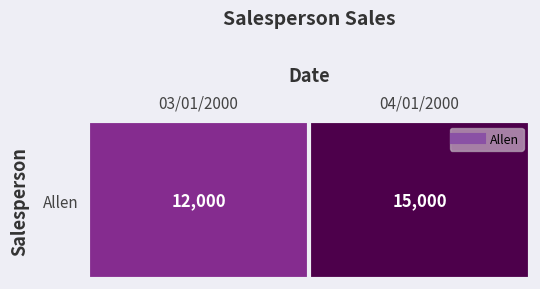

Reading right to left, extract all data points from this chart.

15000	12000